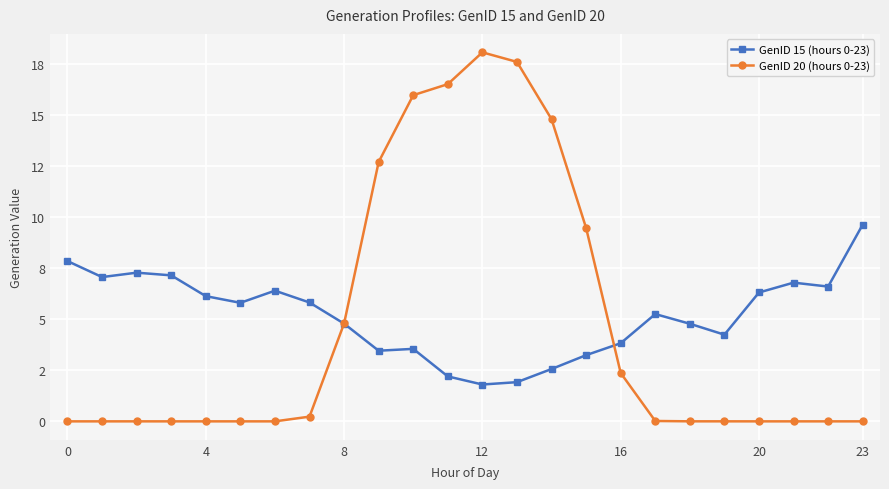

How many intersections are there between GenID 20 (hours 0-23) and GenID 15 (hours 0-23)?

2